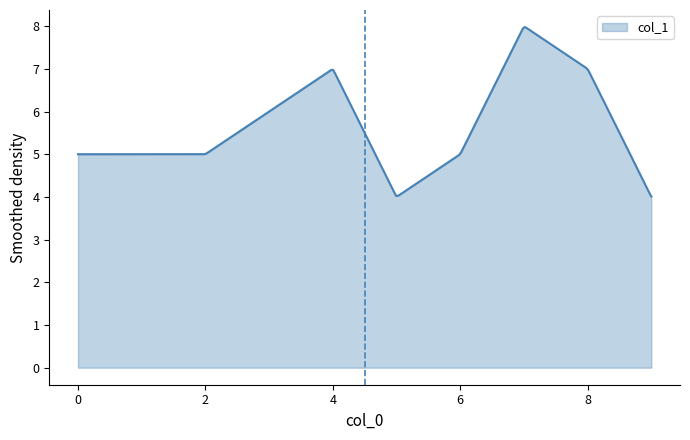

What is the maximum value shown in the chart?

8.0